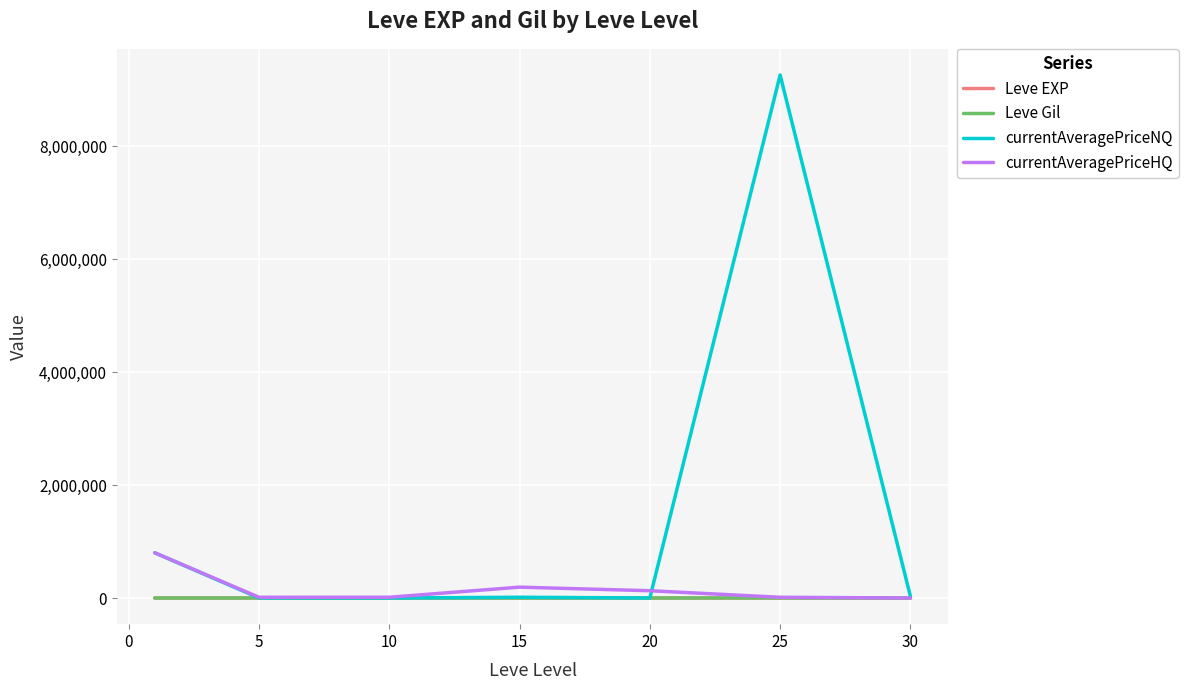

Which series has the widest spread of values?

currentAveragePriceNQ